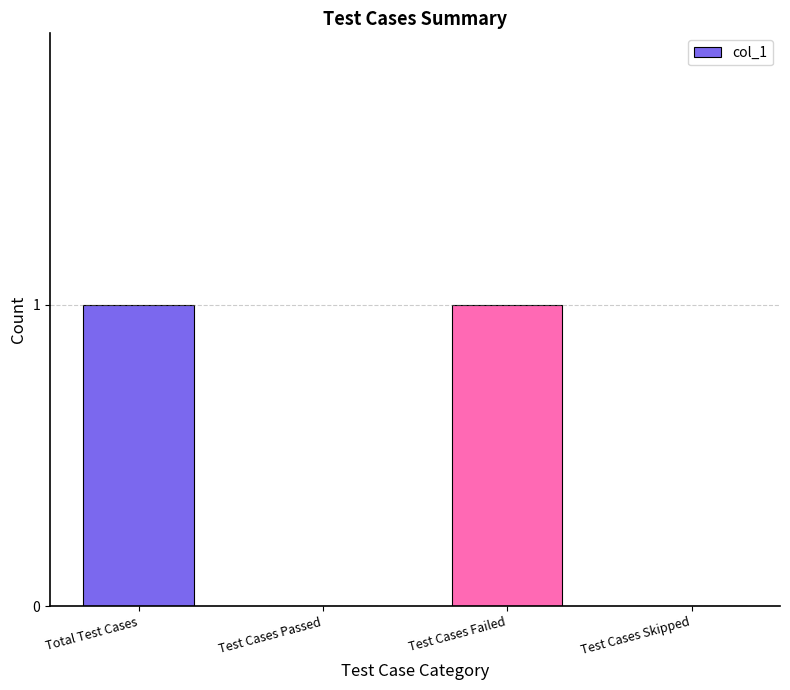

Count the number of categories in the chart.

4